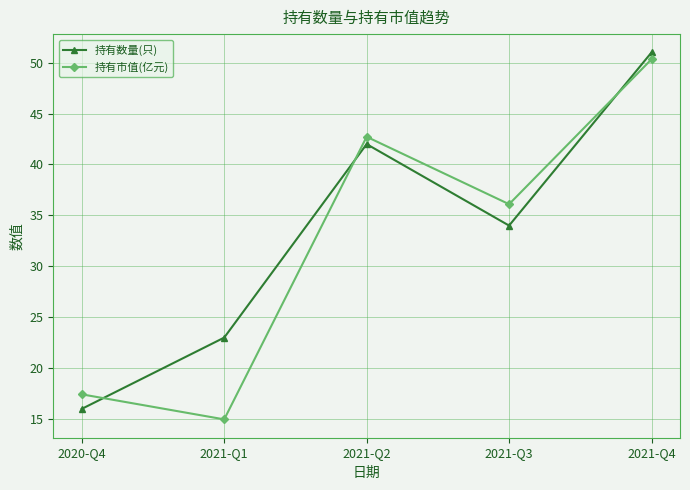

How many data points in 持有市值(亿元) are above 36?

3